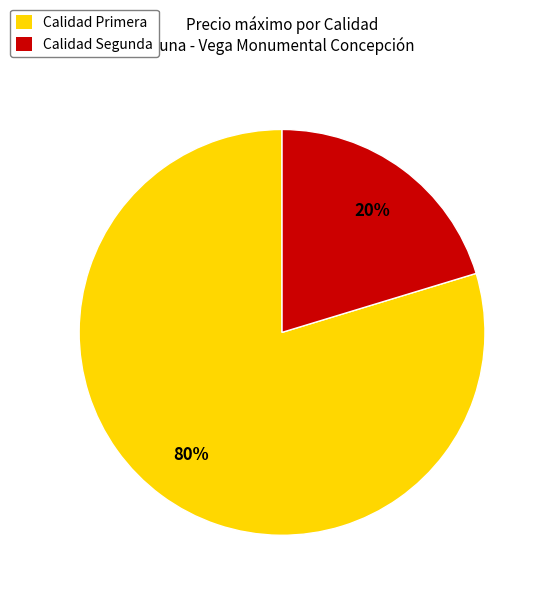

What is the largest slice in the pie chart?

Calidad Primera